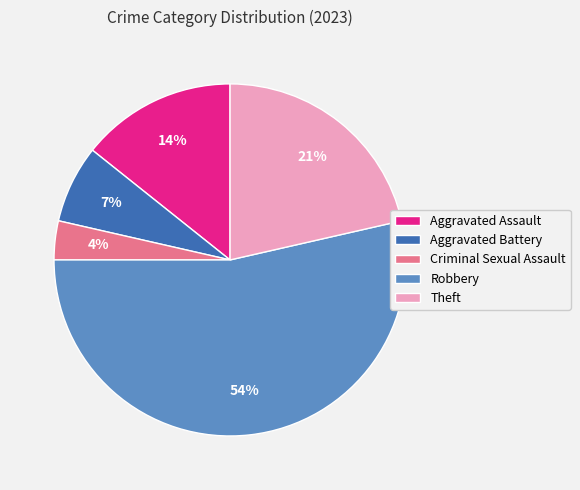

Do Robbery and Criminal Sexual Assault together represent more than half of the pie?

Yes